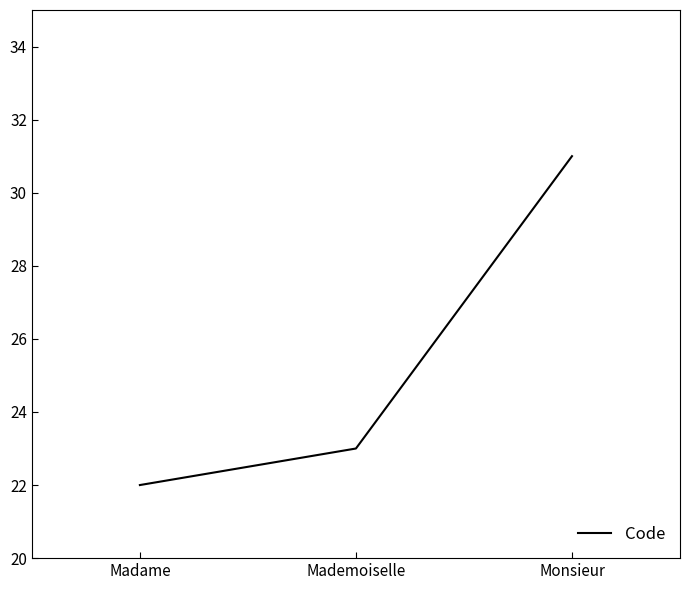

At which label is the value closest to 26?

Mademoiselle